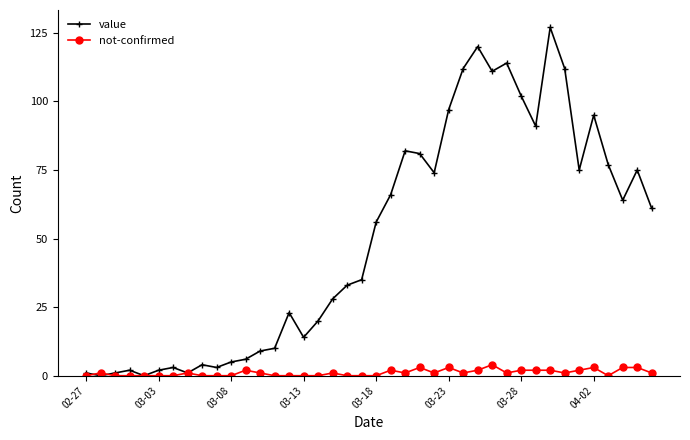

List the series in order of their overall mean, highest first.

value, not-confirmed